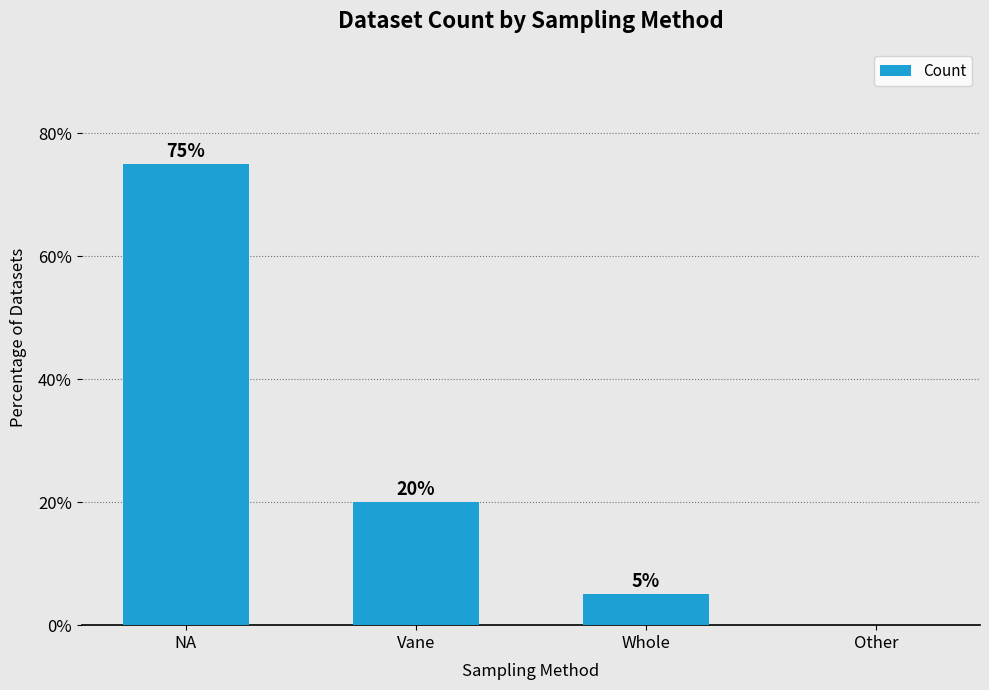

What is the greatest value displayed?

75